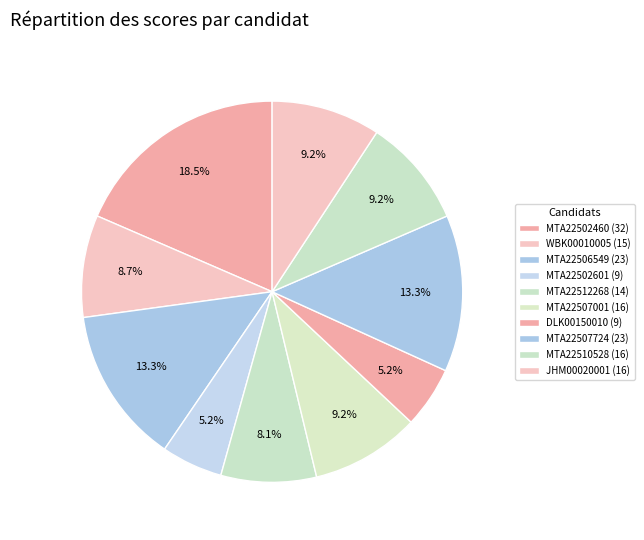

Which category has the smallest portion of the pie?

MTA22502601